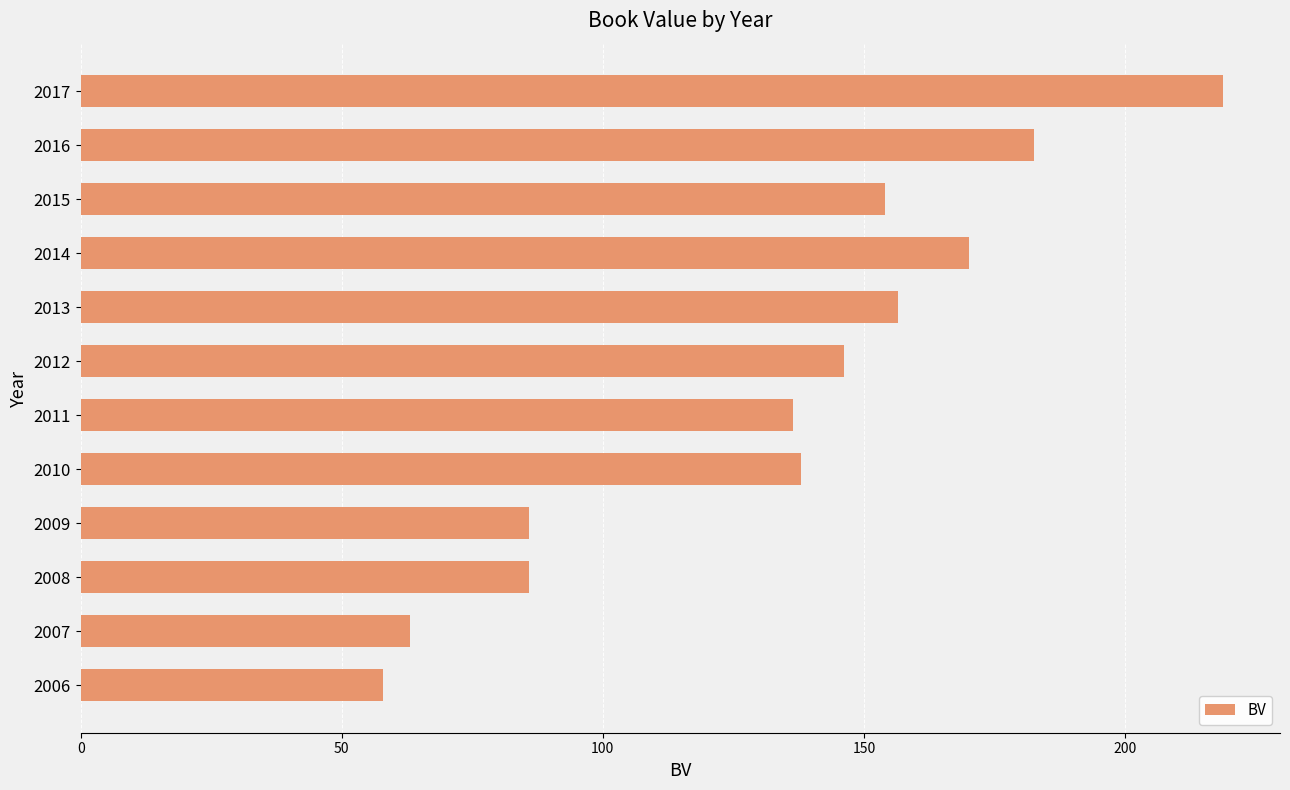

Between 2010 and 2008, which is larger?

2010